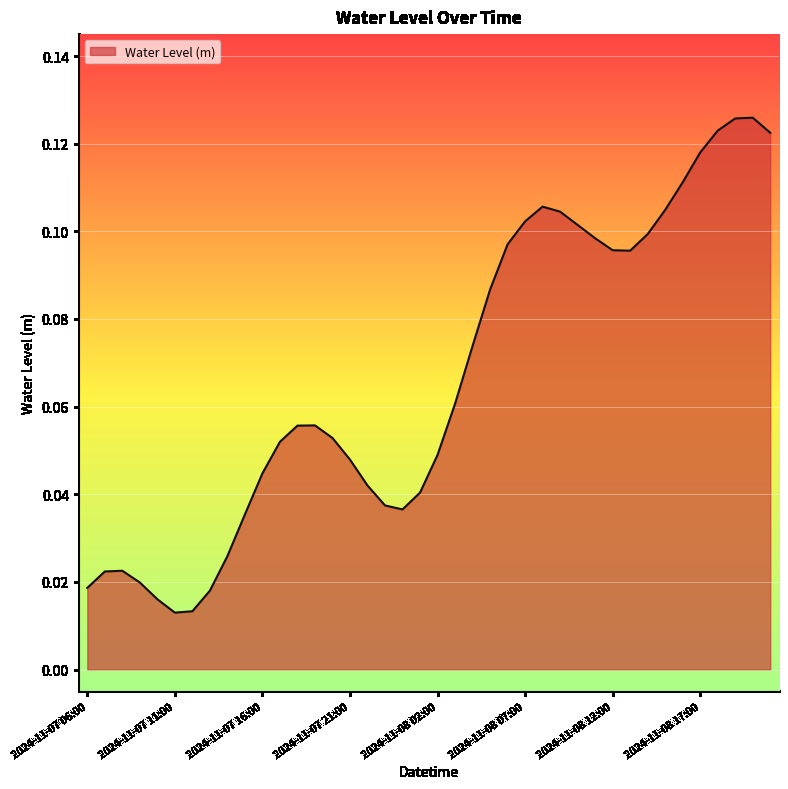

How many lines are shown in the chart?

1